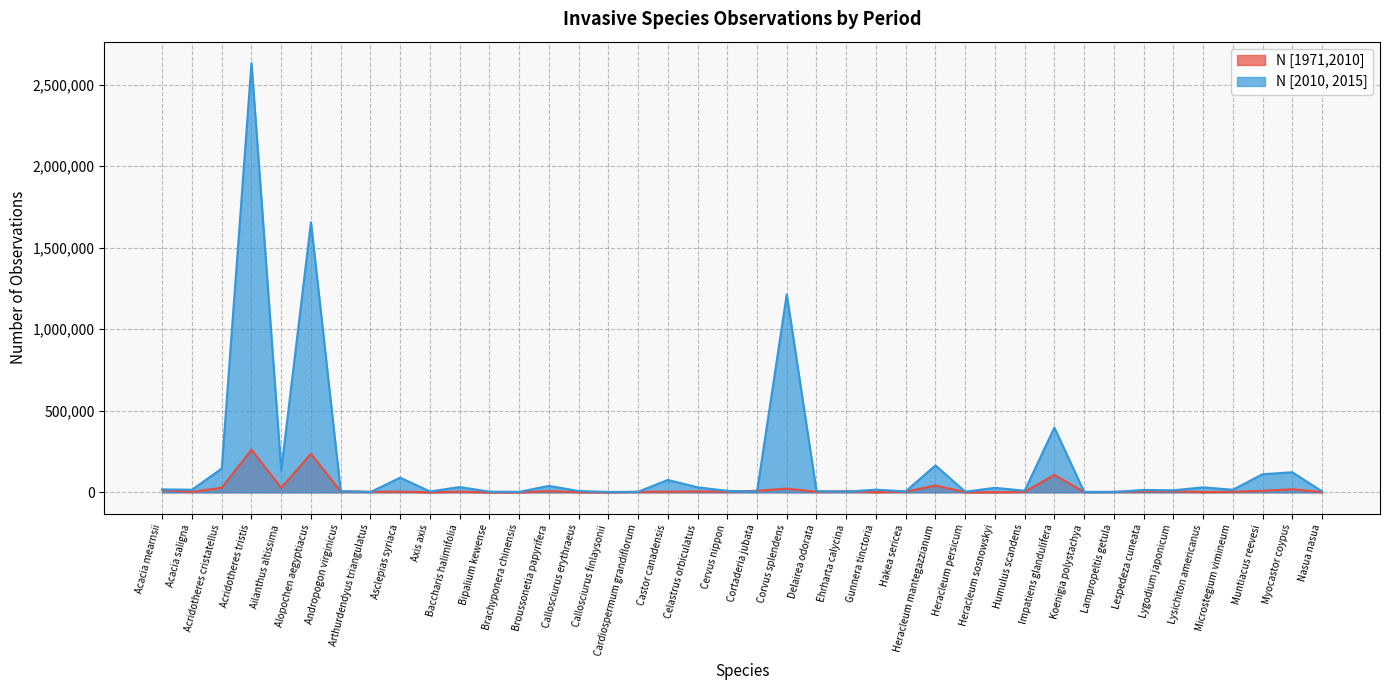

Reading right to left, list all the values displayed in this chart.

N [1971,2010]: Nasua nasua=777	Myocastor coypus=19194	Muntiacus reevesi=8955	Microstegium vimineum=3725	Lysichiton americanus=1519	Lygodium japonicum=6682	Lespedeza cuneata=5956	Lampropeltis getula=2635	Koenigia polystachya=1843	Impatiens glandulifera=106659	Humulus scandens=2878	Heracleum sosnowskyi=719	Heracleum persicum=693	Heracleum mantegazzianum=41955	Hakea sericea=4548	Gunnera tinctoria=993	Ehrharta calycina=6837	Delairea odorata=2593	Corvus splendens=23175	Cortaderia jubata=9117	Cervus nippon=4612	Celastrus orbiculatus=5138	Castor canadensis=3971	Cardiospermum grandiflorum=2839	Callosciurus finlaysonii=159	Callosciurus erythraeus=1341	Broussonetia papyrifera=6862	Brachyponera chinensis=192	Bipalium kewense=105	Baccharis halimifolia=3634	Axis axis=420	Asclepias syriaca=3893	Arthurdendyus triangulatus=3453	Andropogon virginicus=5511	Alopochen aegyptiacus=236224	Ailanthus altissima=27063	Acridotheres tristis=261265	Acridotheres cristatellus=28001	Acacia saligna=2909	Acacia mearnsii=13526
N [2010, 2015]: Nasua nasua=5749	Myocastor coypus=122918	Muntiacus reevesi=110857	Microstegium vimineum=15649	Lysichiton americanus=30474	Lygodium japonicum=12446	Lespedeza cuneata=14441	Lampropeltis getula=2217	Koenigia polystachya=2429	Impatiens glandulifera=396981	Humulus scandens=9885	Heracleum sosnowskyi=27562	Heracleum persicum=3881	Heracleum mantegazzianum=164860	Hakea sericea=5614	Gunnera tinctoria=16375	Ehrharta calycina=3975	Delairea odorata=7293	Corvus splendens=1213468	Cortaderia jubata=3668	Cervus nippon=8844	Celastrus orbiculatus=30925	Castor canadensis=75751	Cardiospermum grandiflorum=3177	Callosciurus finlaysonii=2144	Callosciurus erythraeus=8036	Broussonetia papyrifera=39413	Brachyponera chinensis=2835	Bipalium kewense=4128	Baccharis halimifolia=32310	Axis axis=5165	Asclepias syriaca=89627	Arthurdendyus triangulatus=1541	Andropogon virginicus=7231	Alopochen aegyptiacus=1655585	Ailanthus altissima=134660	Acridotheres tristis=2631439	Acridotheres cristatellus=145627	Acacia saligna=15818	Acacia mearnsii=18058